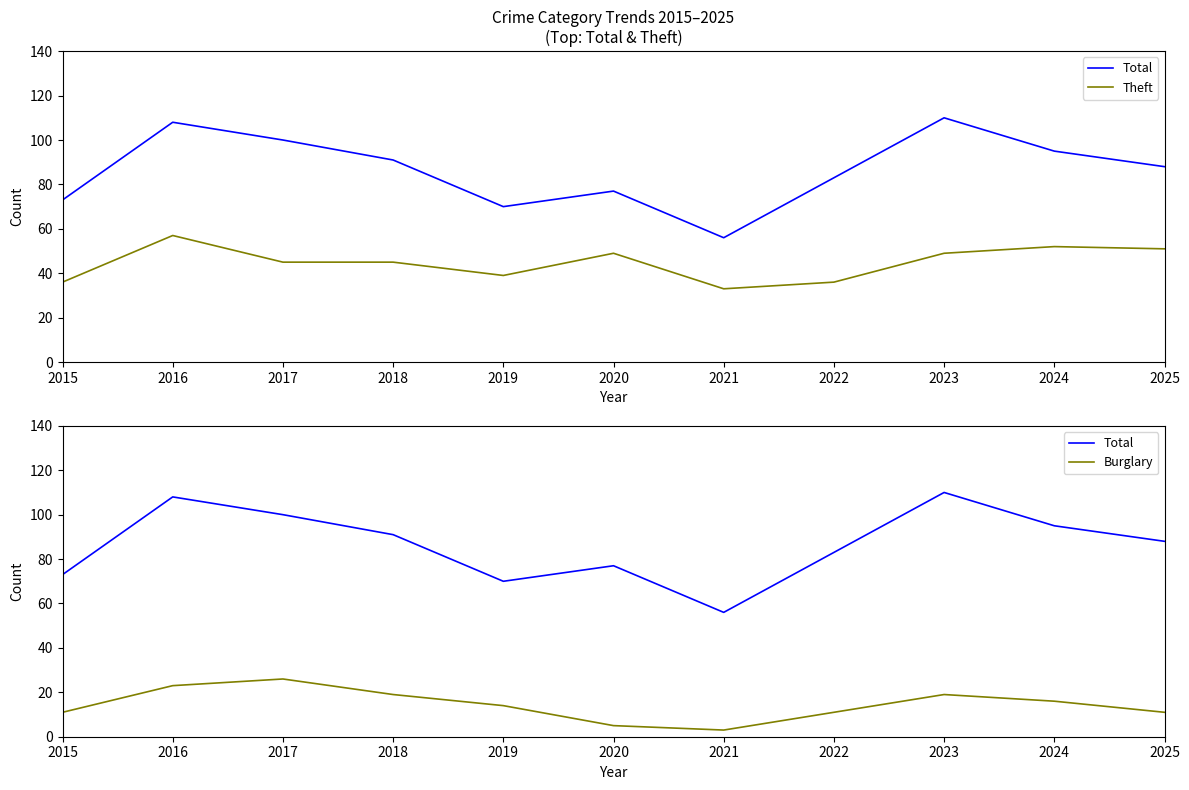

Reading right to left, list all the values displayed in this chart.

Total: 2025=88	2024=95	2023=110	2022=83	2021=56	2020=77	2019=70	2018=91	2017=100	2016=108	2015=73
Theft: 2025=51	2024=52	2023=49	2022=36	2021=33	2020=49	2019=39	2018=45	2017=45	2016=57	2015=36
Burglary: 2025=11	2024=16	2023=19	2022=11	2021=3	2020=5	2019=14	2018=19	2017=26	2016=23	2015=11